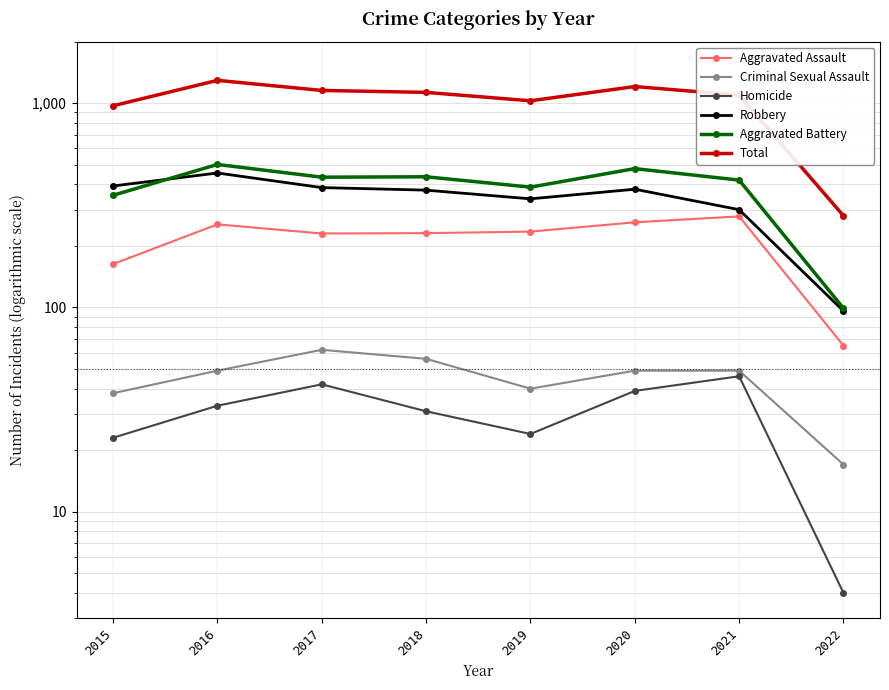

Reading right to left, list all the values displayed in this chart.

Aggravated Assault: 2022=65	2021=279	2020=261	2019=235	2018=231	2017=230	2016=255	2015=163
Criminal Sexual Assault: 2022=17	2021=49	2020=49	2019=40	2018=56	2017=62	2016=49	2015=38
Homicide: 2022=4	2021=46	2020=39	2019=24	2018=31	2017=42	2016=33	2015=23
Robbery: 2022=96	2021=301	2020=379	2019=340	2018=375	2017=386	2016=455	2015=393
Aggravated Battery: 2022=99	2021=420	2020=478	2019=388	2018=436	2017=434	2016=501	2015=354
Total: 2022=281	2021=1095	2020=1206	2019=1027	2018=1129	2017=1154	2016=1293	2015=971